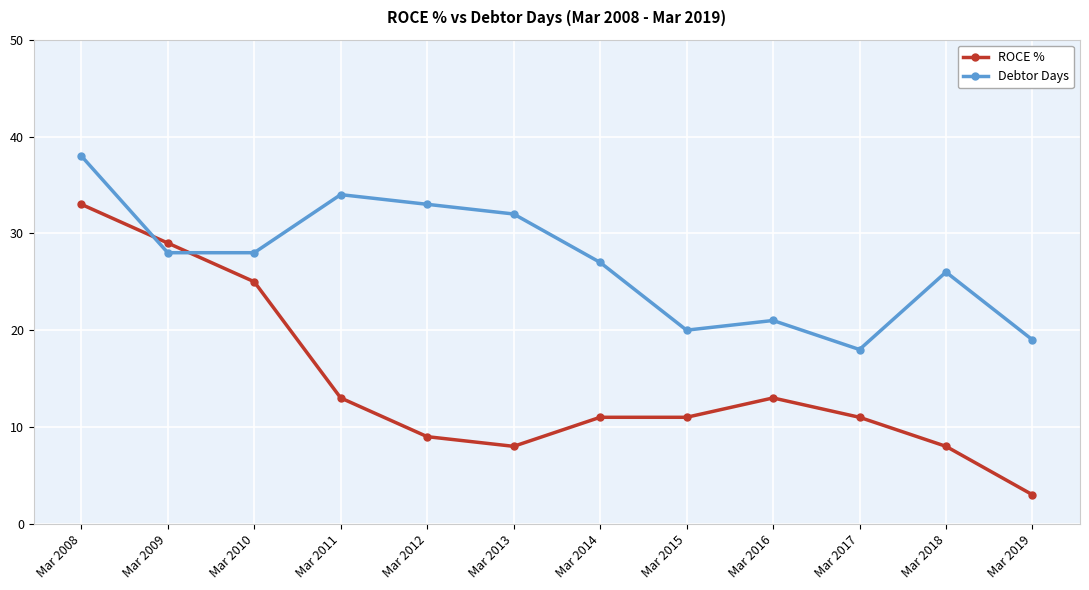

Is this an area chart (filled region under the line)?

No